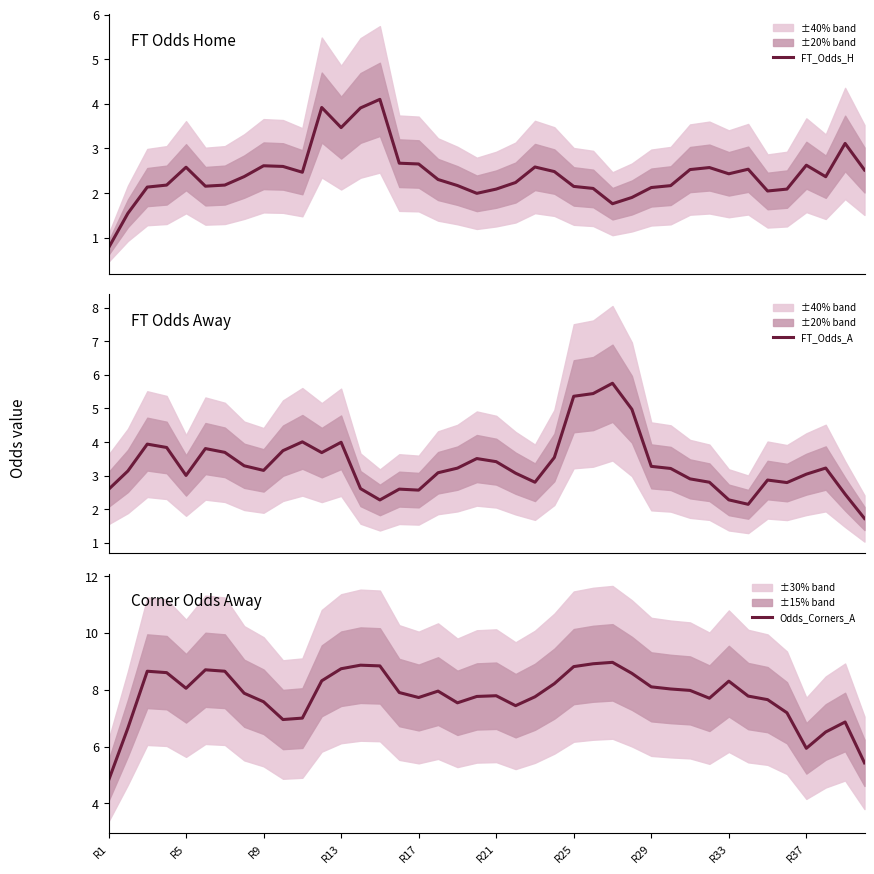

How many values in the FT_Odds_H series exceed 2?

35